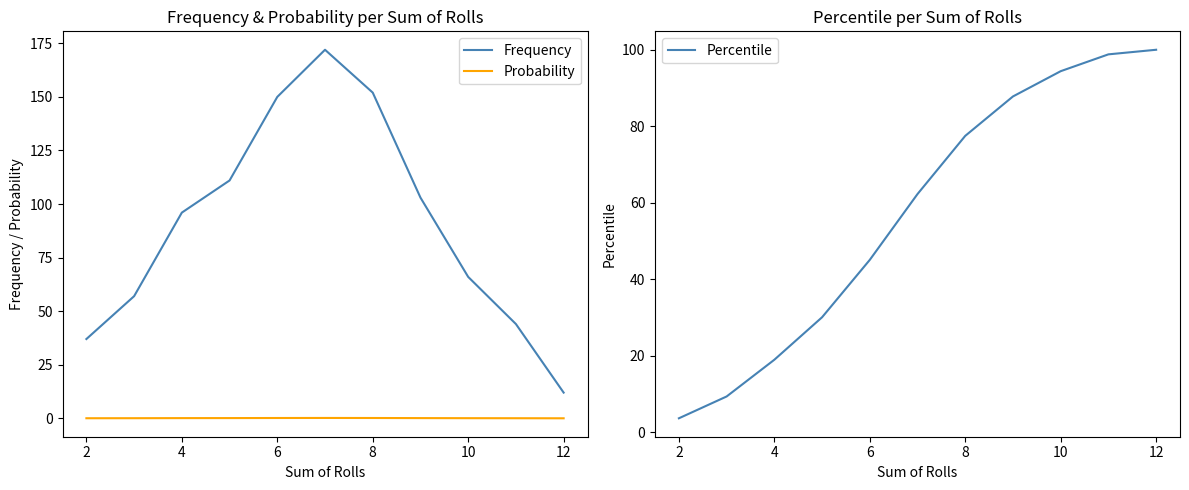

What is the sum of all Frequency values?

1000.0